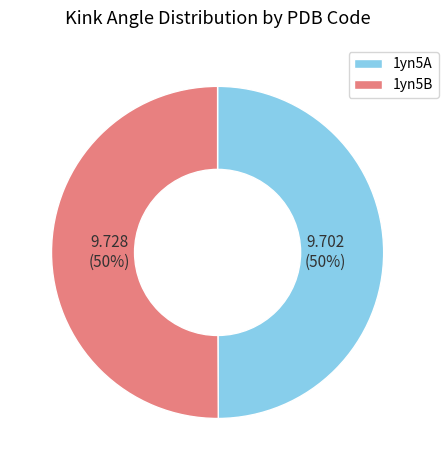

To the nearest percent, what percentage of the pie is 1yn5B?

50%